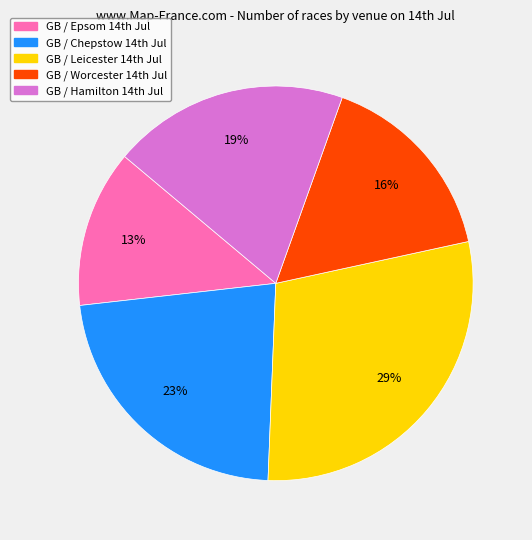

Does any single category account for the majority?

No